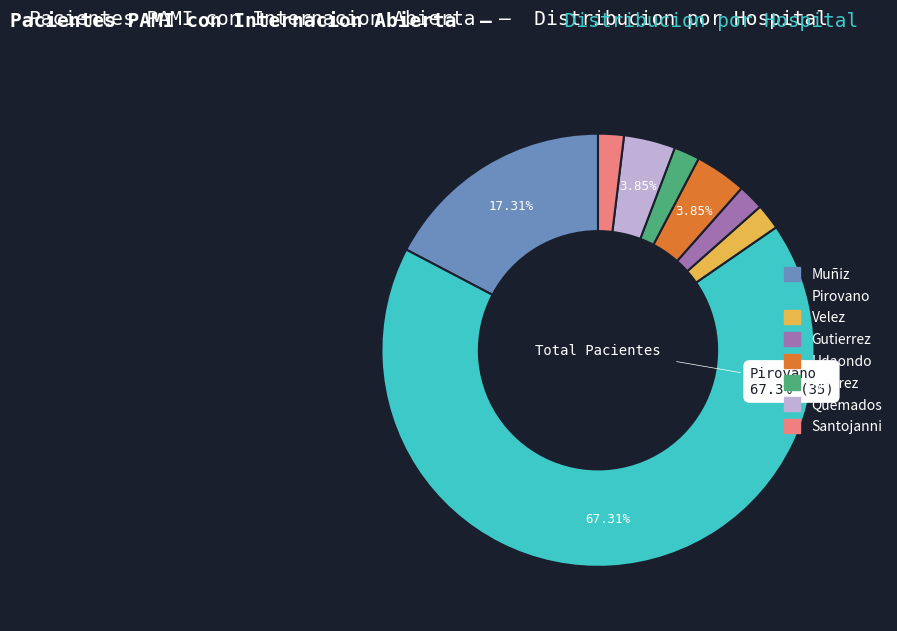

Combined, do Quemados and Udaondo account for over 50%?

No